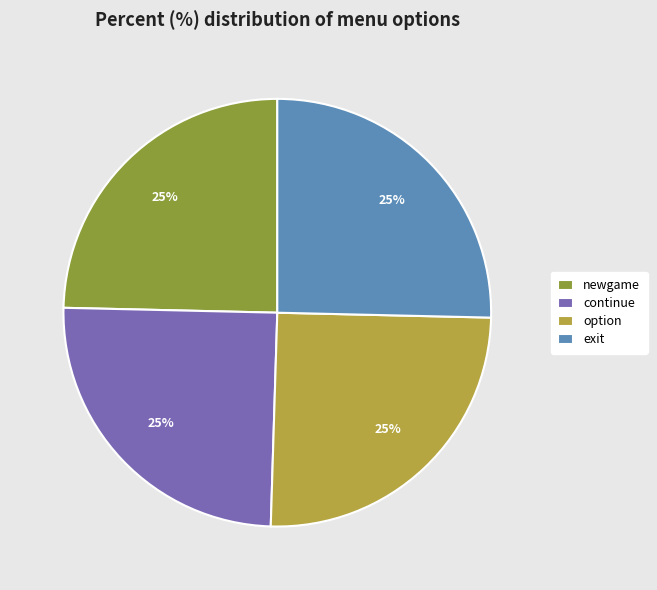

Is there any slice that represents more than half of the pie?

No